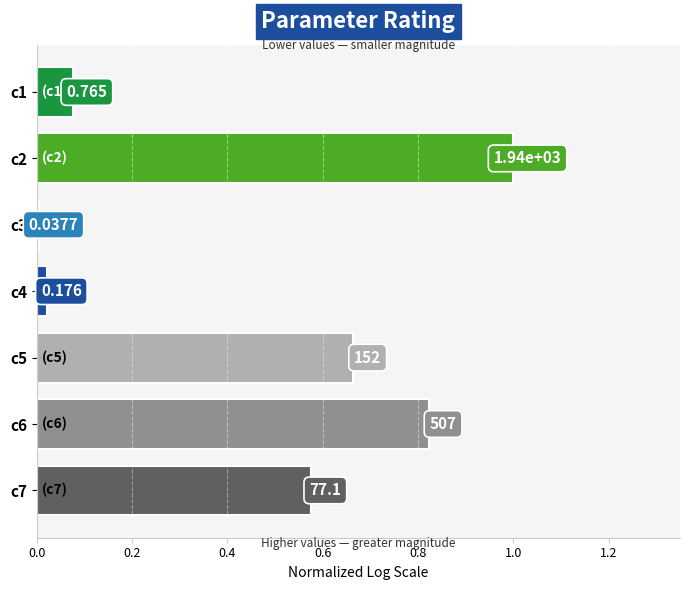

Does the chart contain stacked bars?

No